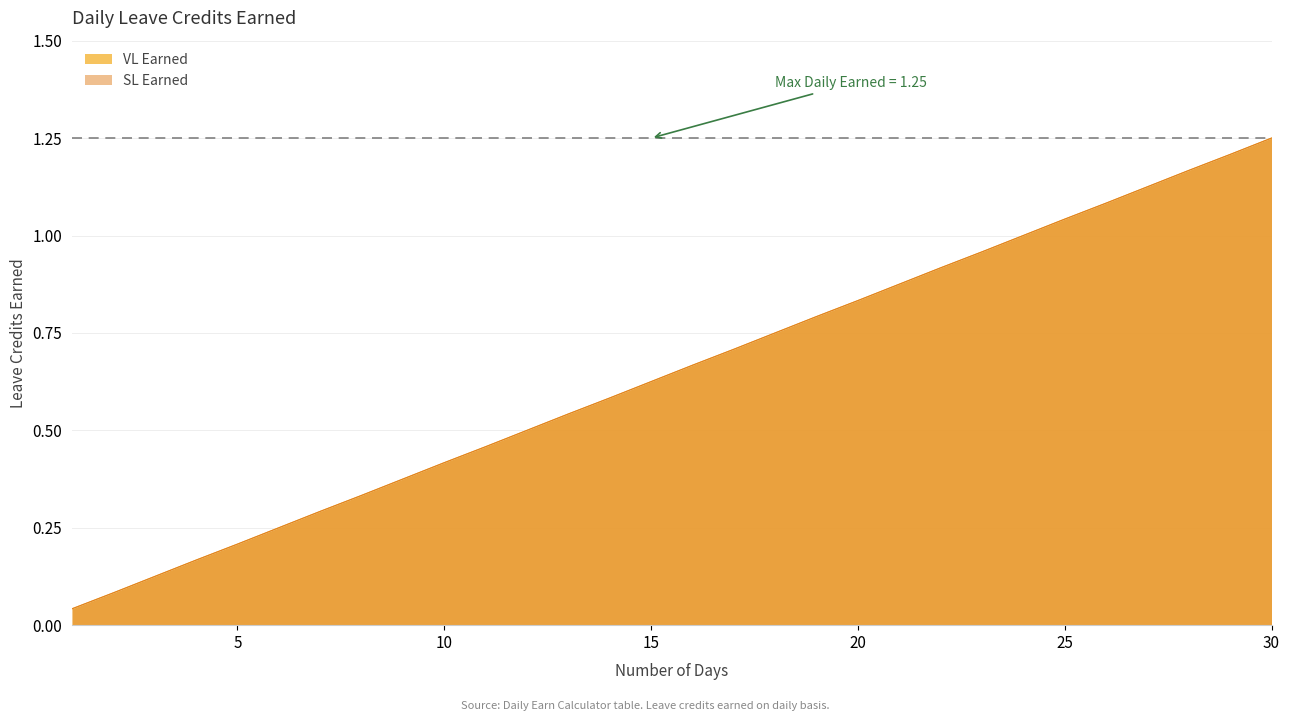

What is the difference between the second highest and second lowest values in the SL Earned series?

1.1